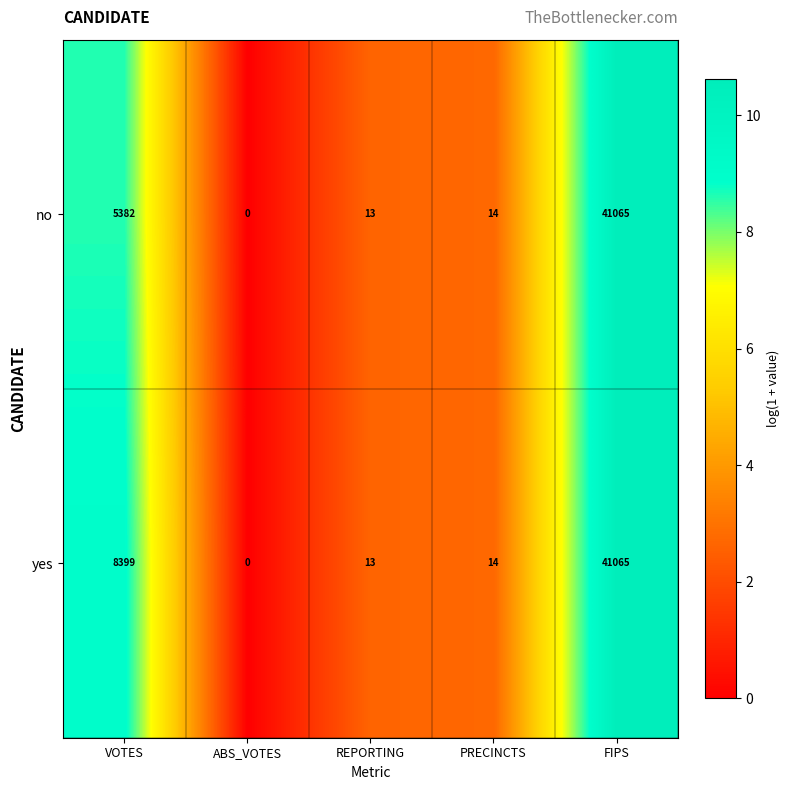

Rank the series by their average value, from highest to lowest.

yes, no